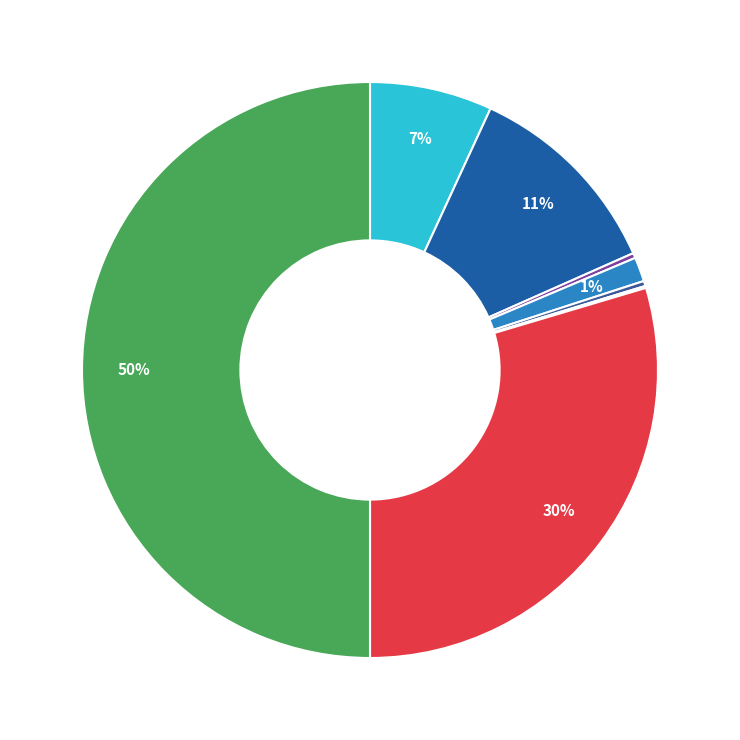

Which slice is the largest?

Theft